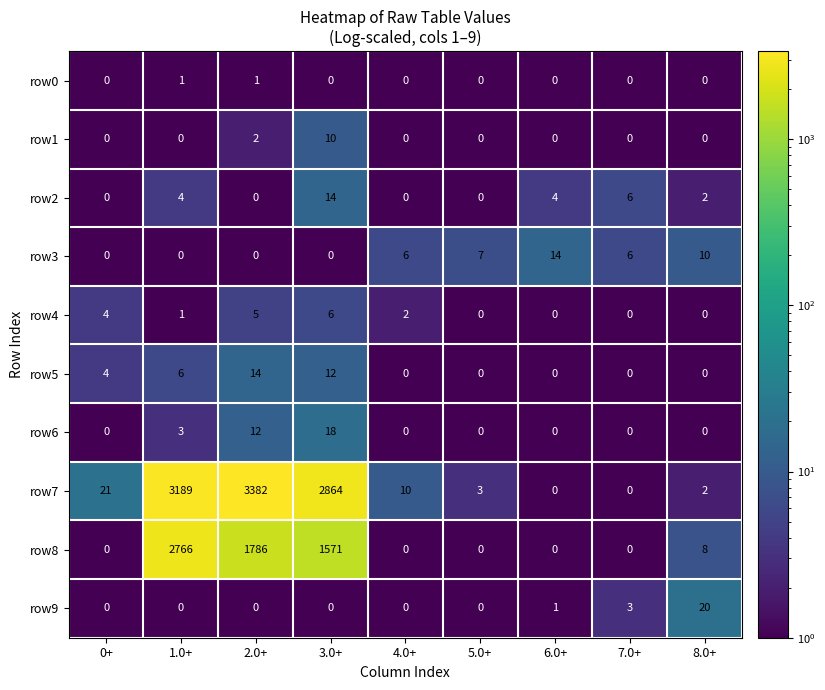

Is it true that row8 equals 8 at 8.0+?

True